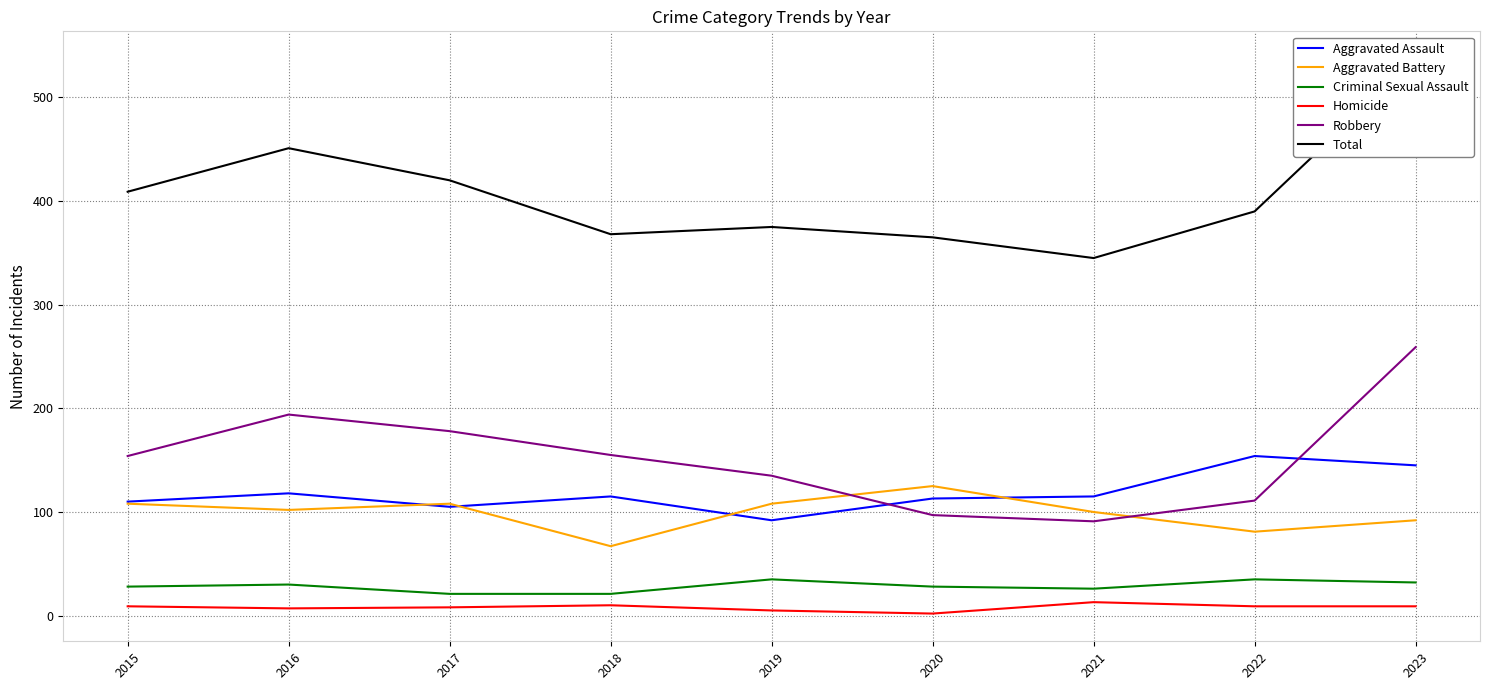

At which category is the sum across all series the highest?

2023